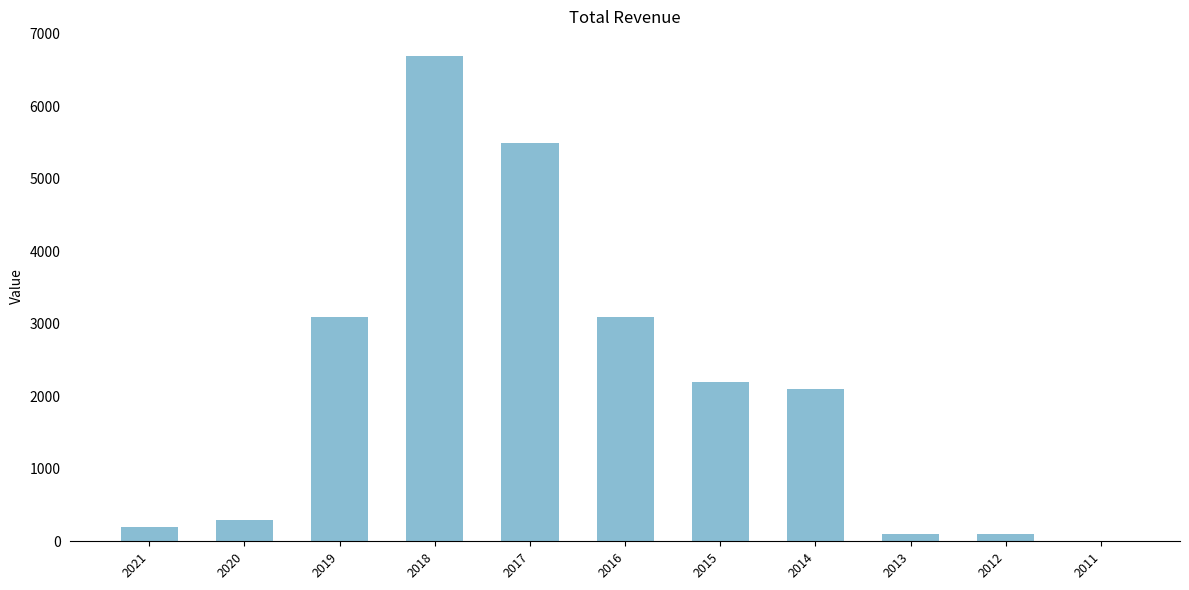

What is the difference between the values at 2014 and 2019?

1000